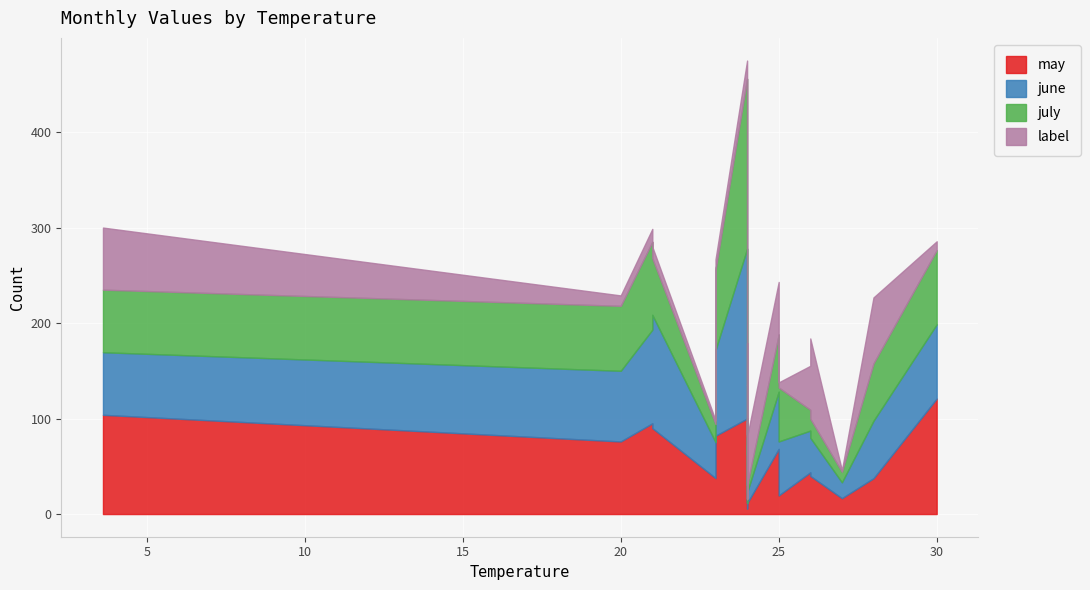

True or false: may has more than 2 interior local peaks.

True